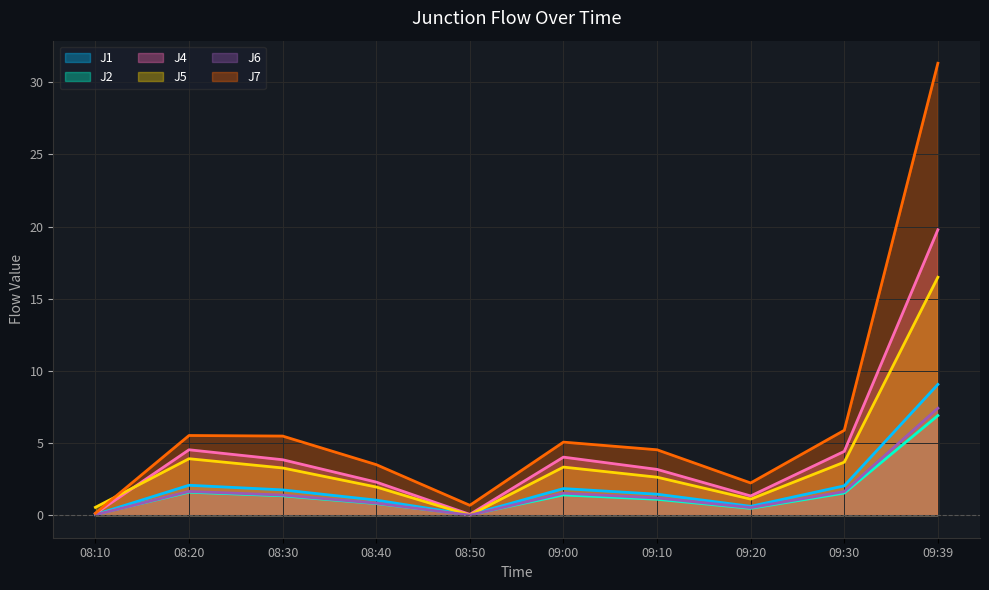

List the series in order of their peak value, lowest first.

J2, J6, J1, J5, J4, J7